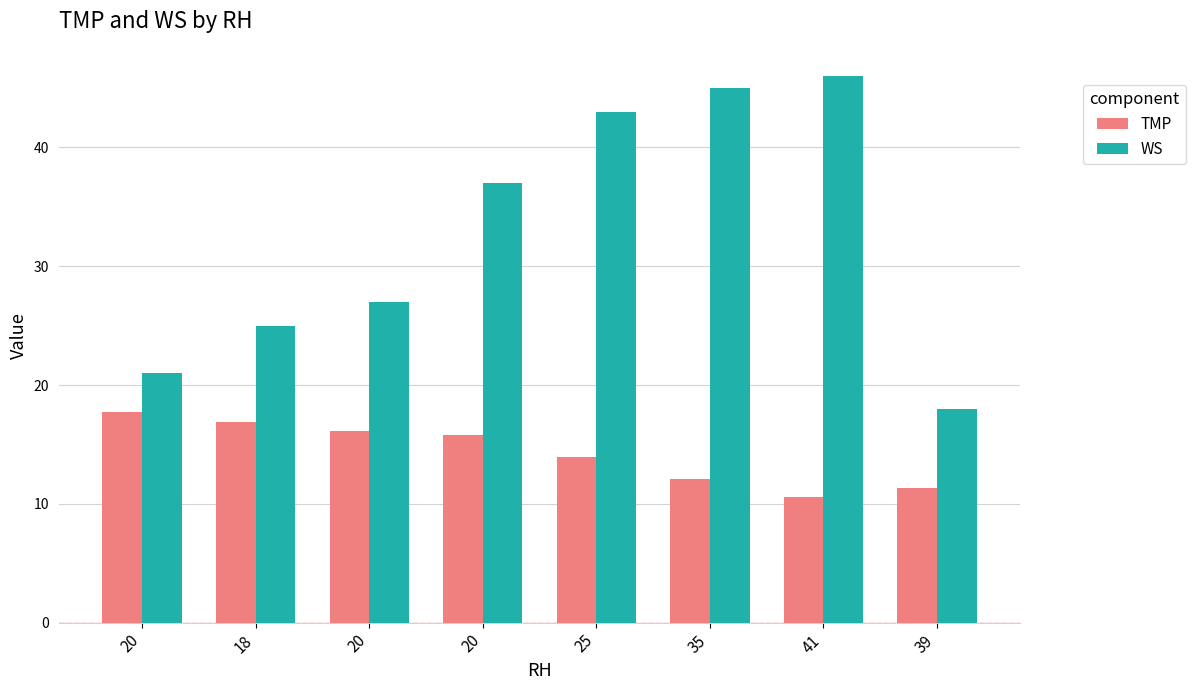

How many bars are there in total?

16